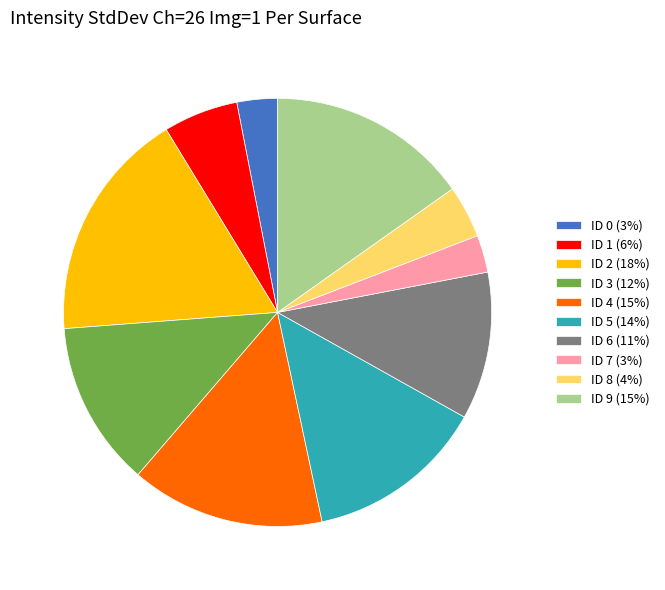

What is the ratio of the value at ID 6 (11%) to the value at ID 8 (4%)?

2.8